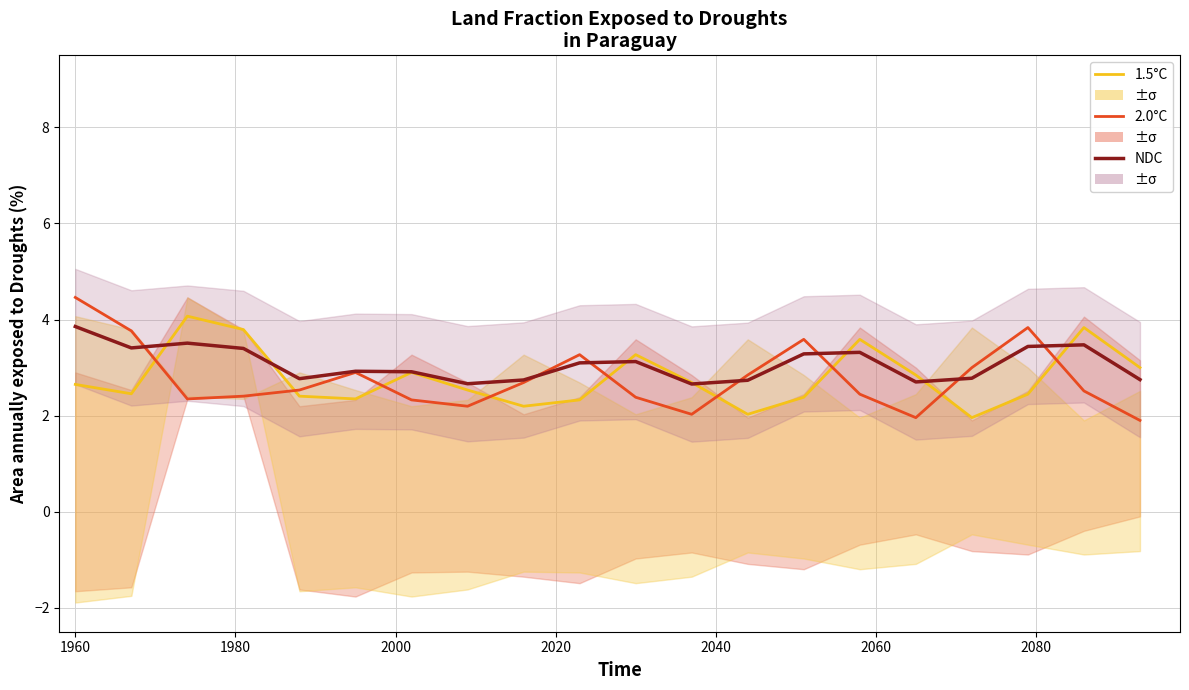

Which series has the largest range (max minus min)?

2.0°C